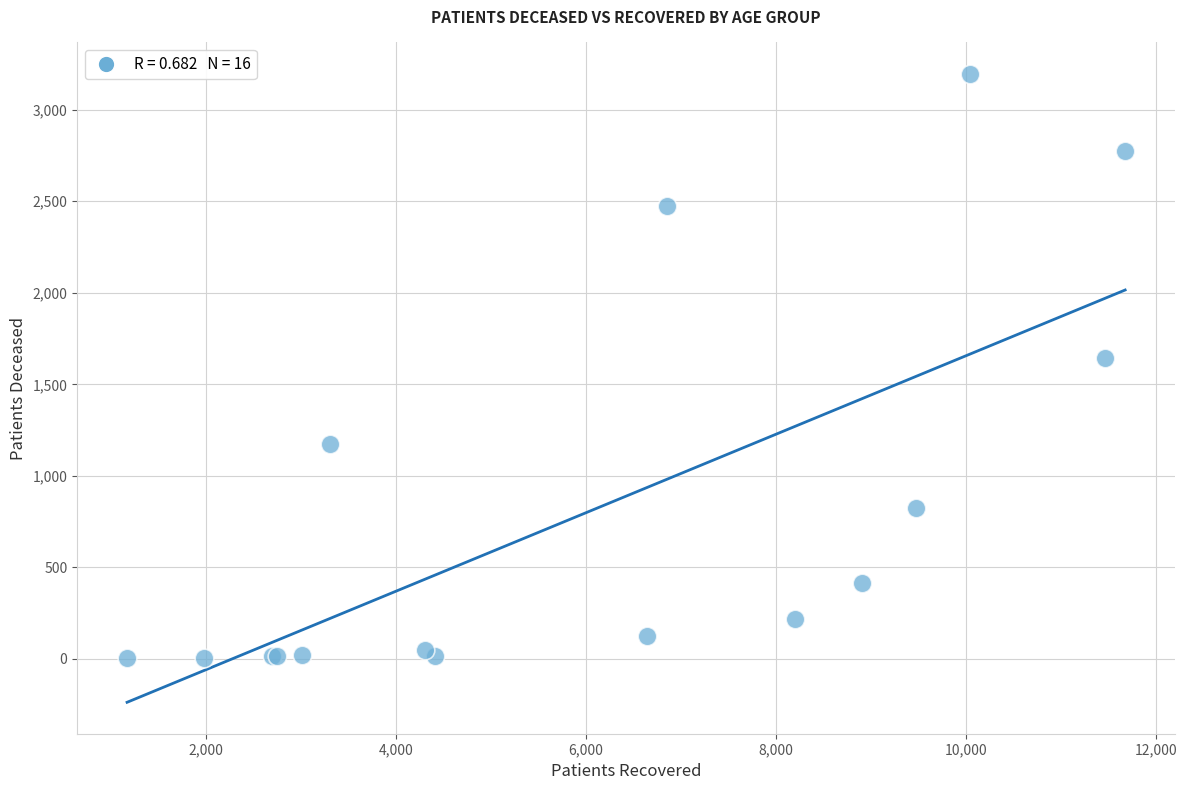

What Y value in the scatter plot is closest to 1599?

1646